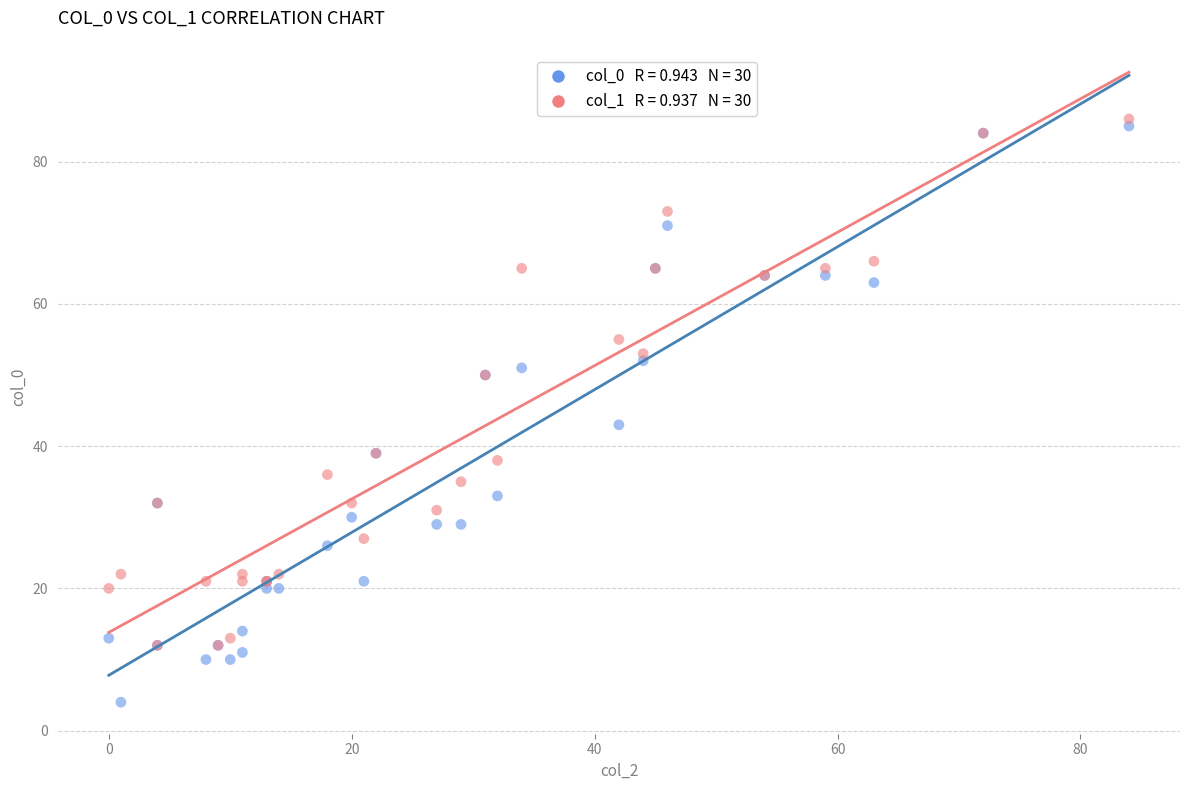

Across all series, what Y value is closest to 45?

43